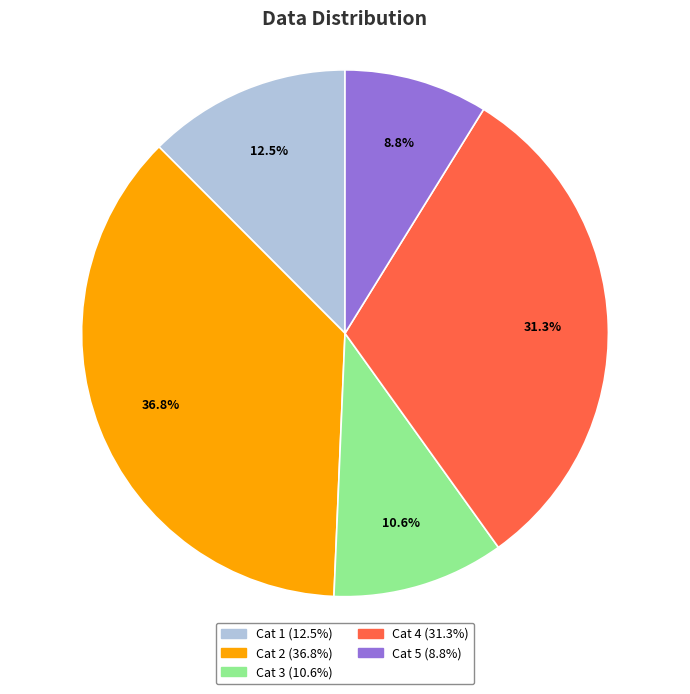

Is there a majority slice in this chart?

No